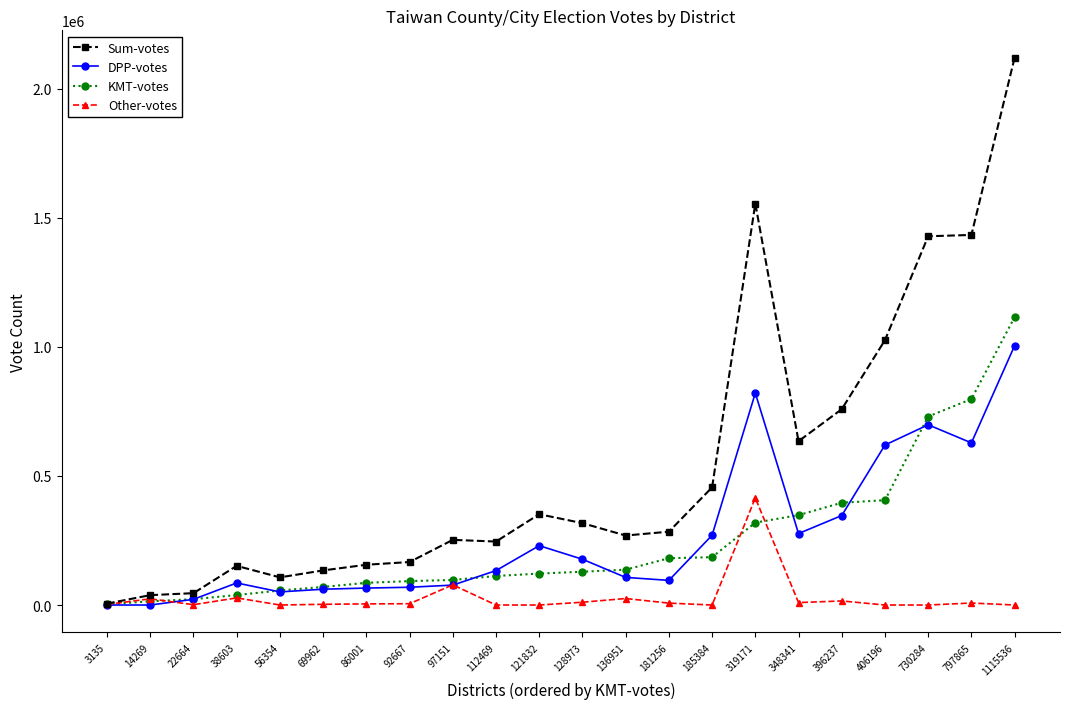

Which category has the highest value across all series?

1115536